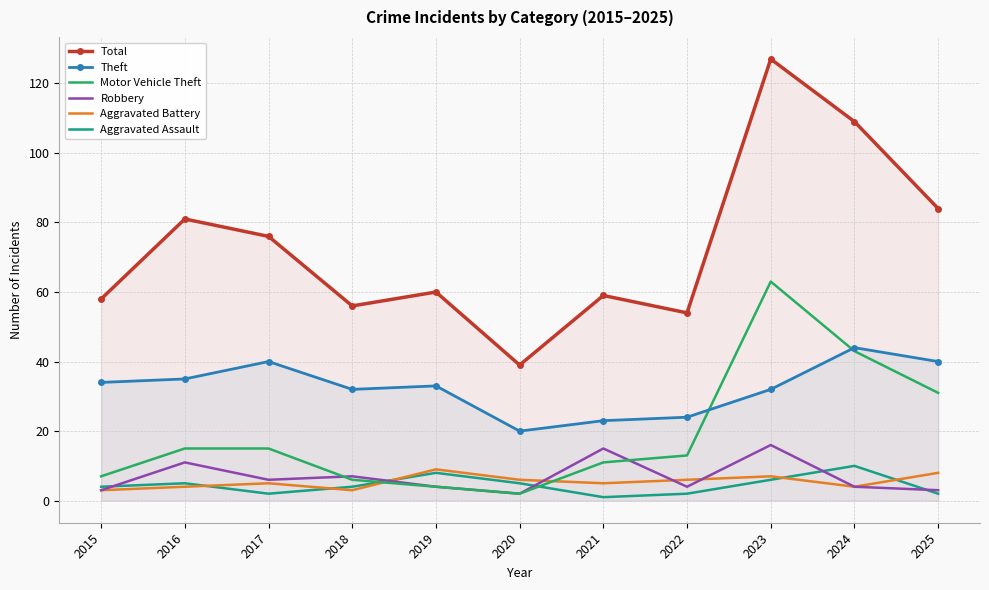

Between 2016 and 2020, which is larger?

2016